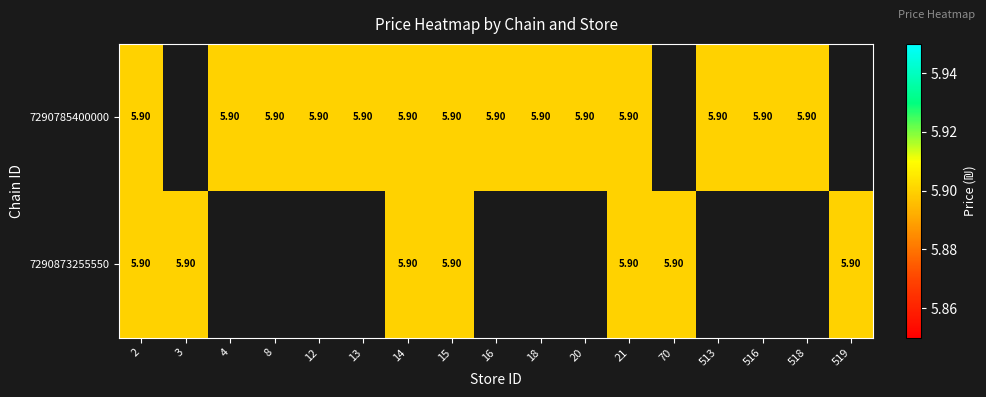

Between 12 and 513, which series saw the biggest shift?

7290785400000